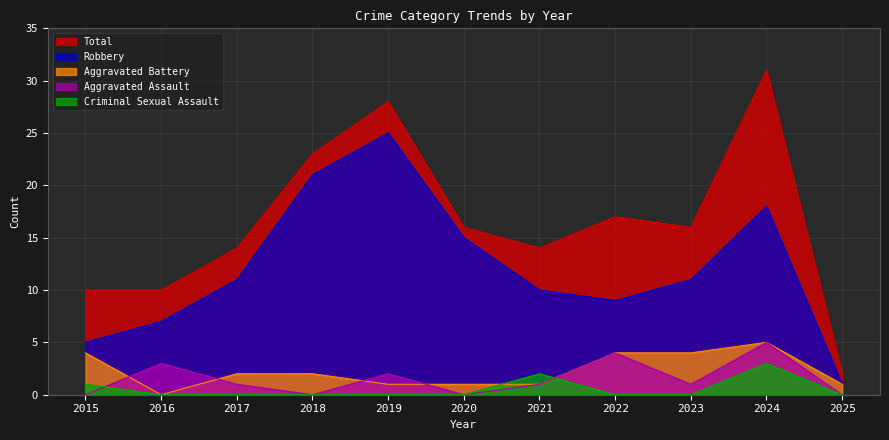

Reading left to right, extract all data points from this chart.

Total: 10	10	14	23	28	16	14	17	16	31	2
Robbery: 5	7	11	21	25	15	10	9	11	18	1
Aggravated Battery: 4	0	2	2	1	1	1	4	4	5	1
Aggravated Assault: 0	3	1	0	2	0	1	4	1	5	0
Criminal Sexual Assault: 1	0	0	0	0	0	2	0	0	3	0